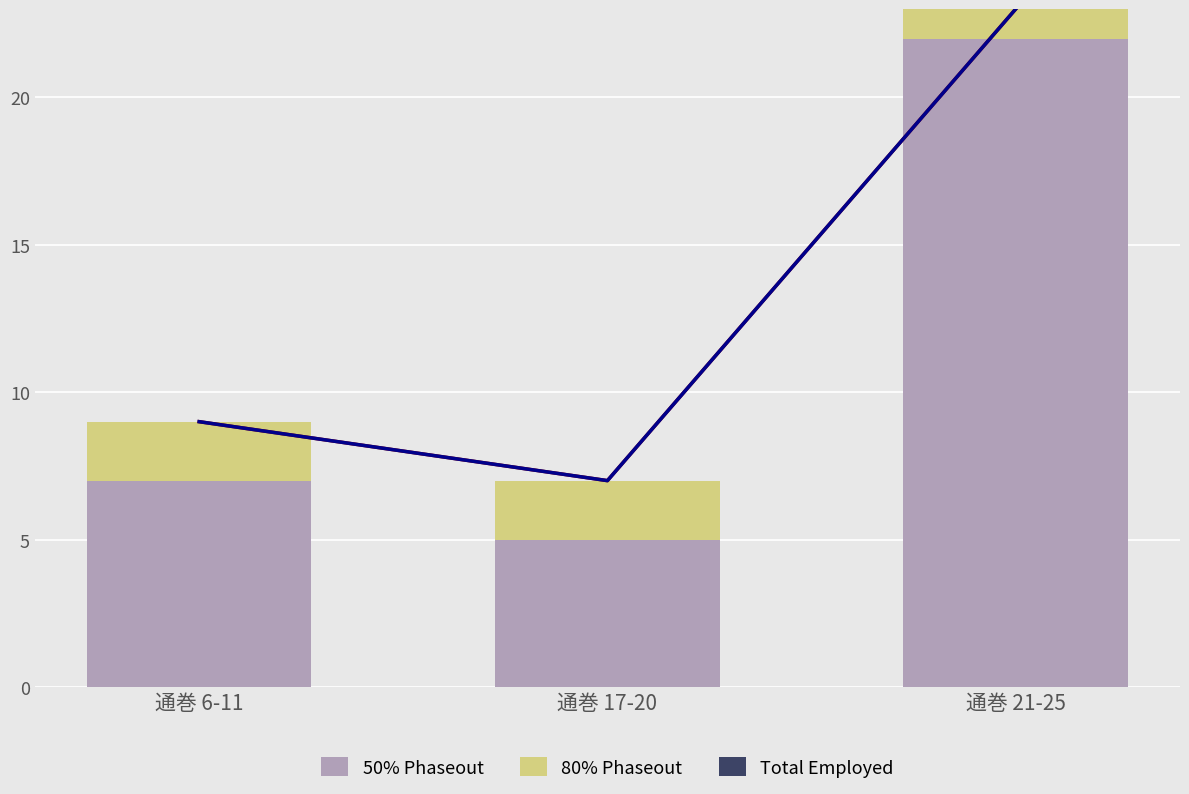

What is the lowest value of the 50% Phaseout series?

5